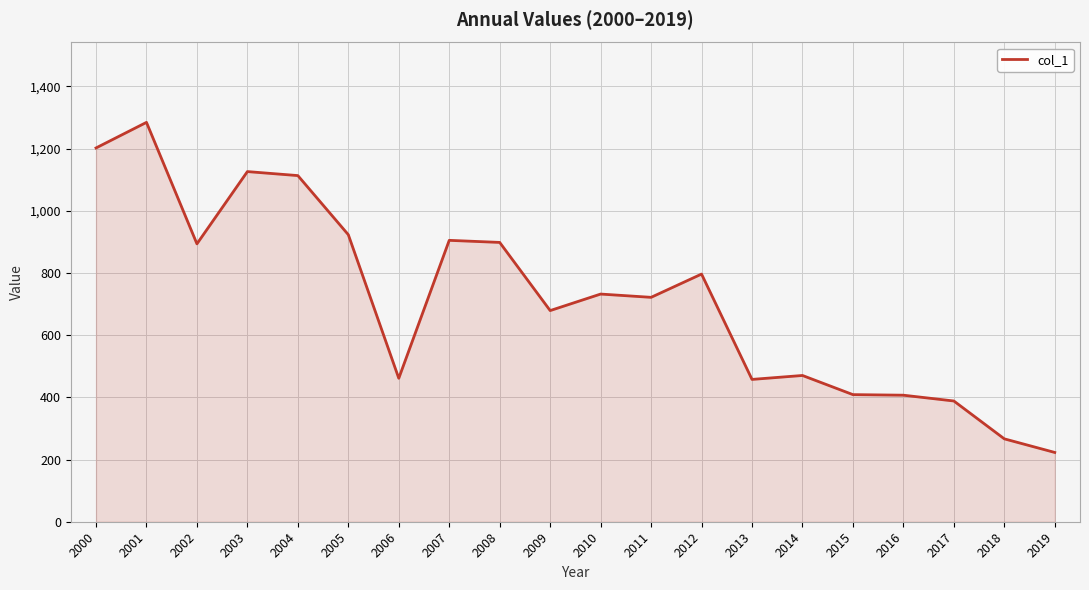

What is the difference between the values at 2005 and 2008?

24.8